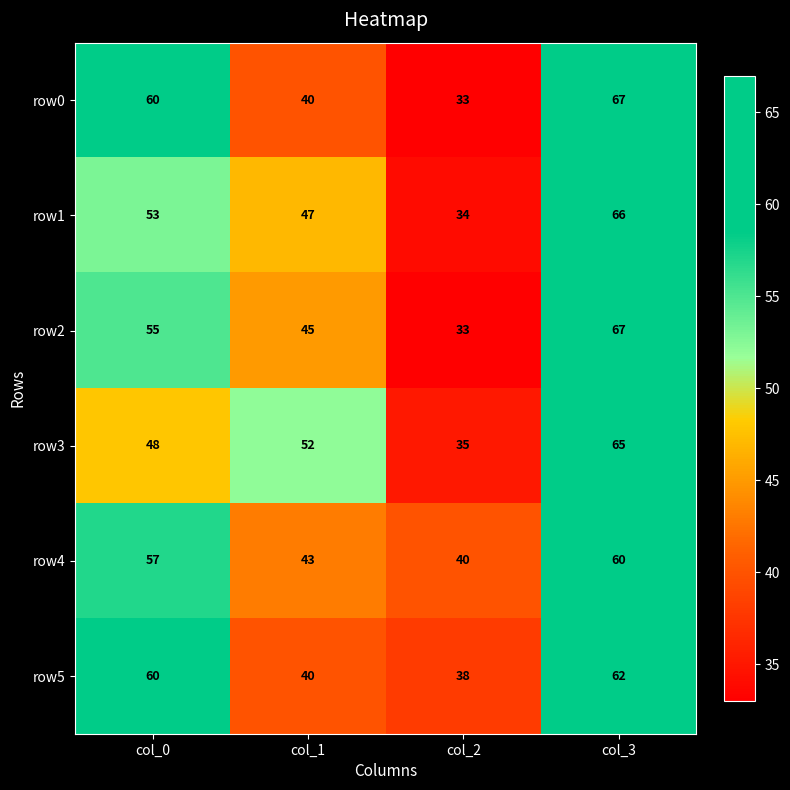

Where is row3 nearest to the value 50?

col_0